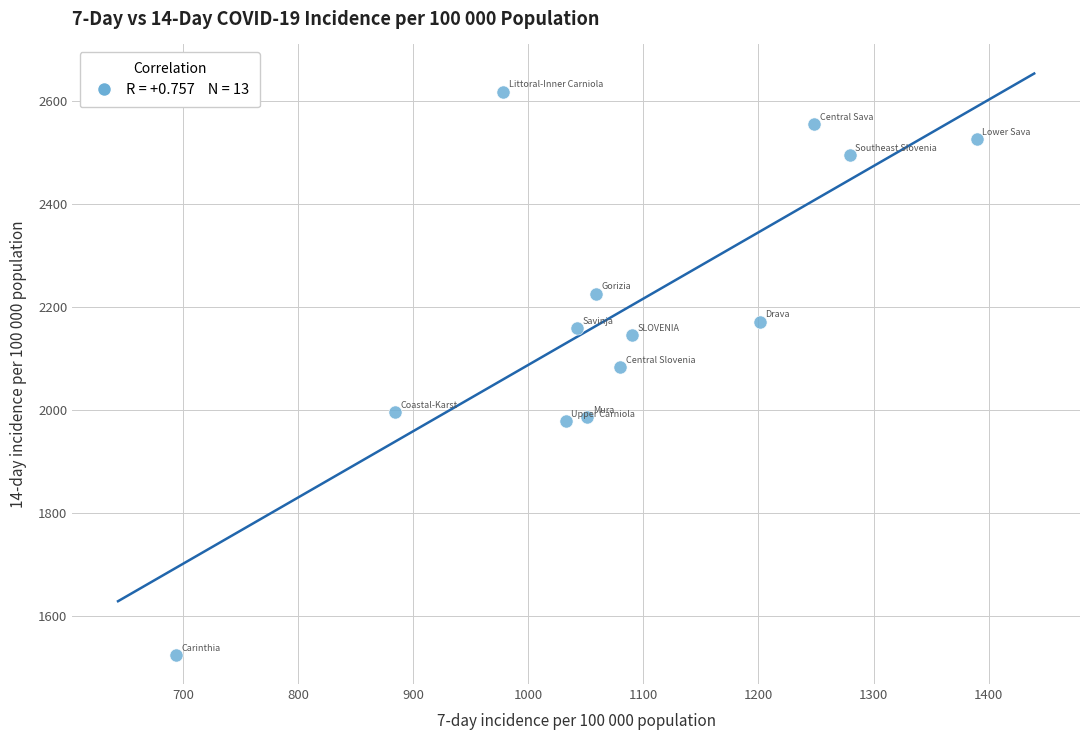

What is the range of X values (max minus min)?

695.8